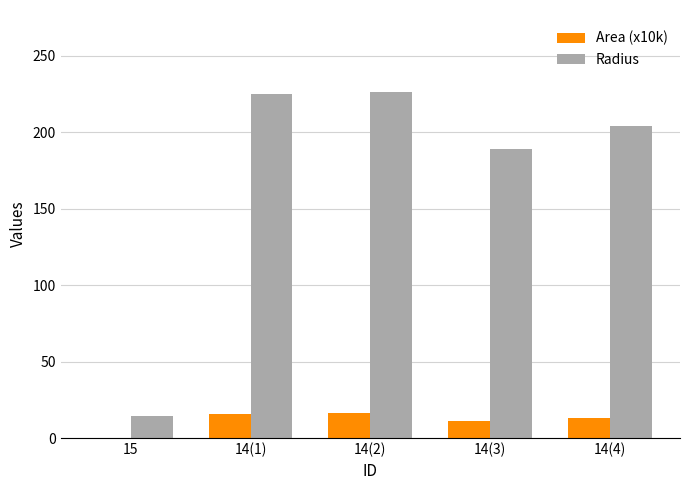

The value of Radius at 14(2) is 226.1. True or false?

True